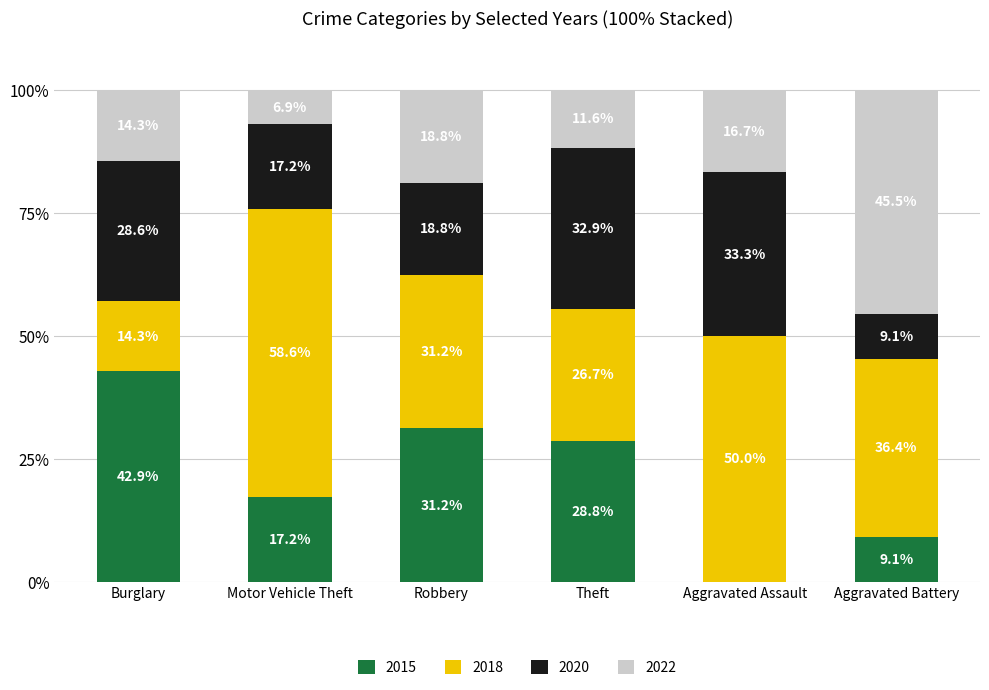

What is the sum of the 2015 values at Motor Vehicle Theft and Burglary?

60.1